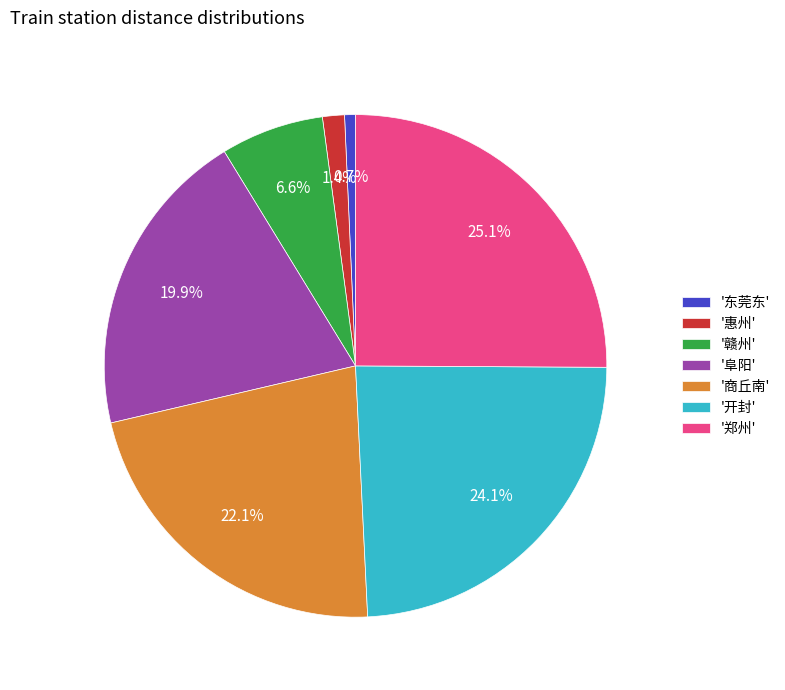

Which category has the smallest portion of the pie?

'东莞东'